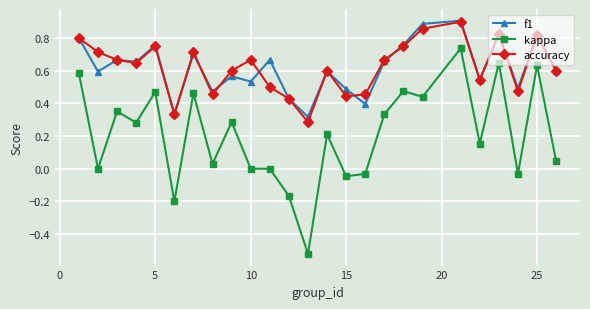

True or false: f1 and kappa intersect in this chart.

False